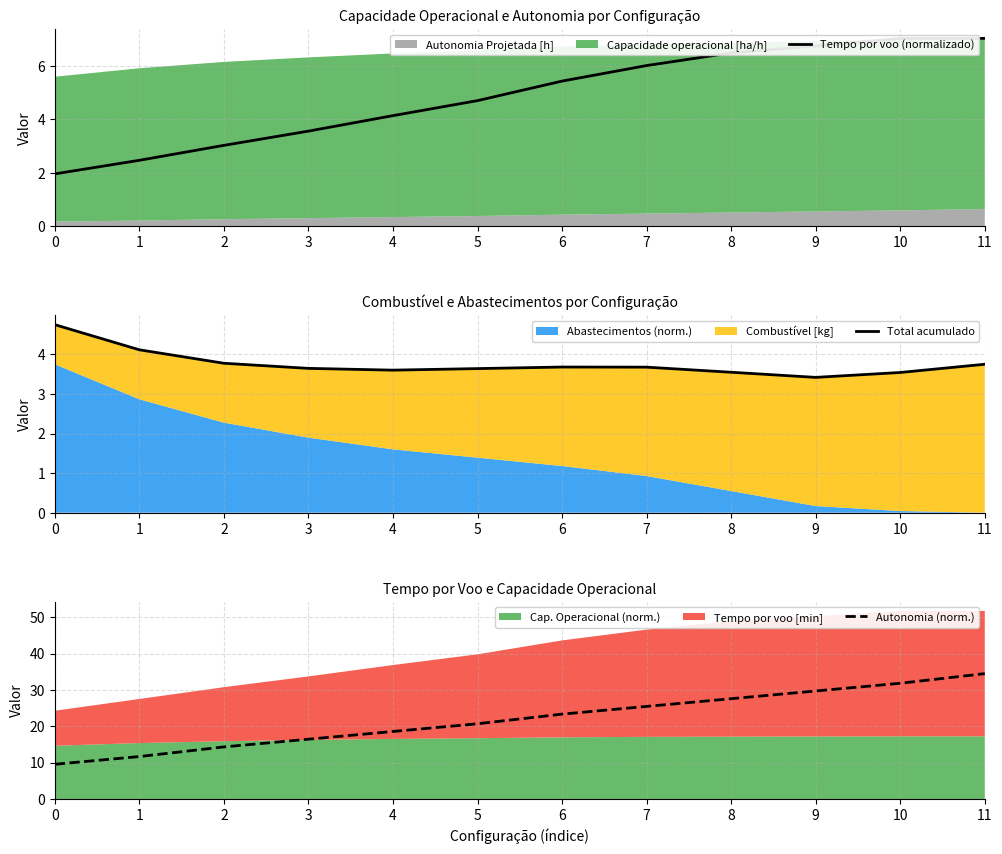

What value does the Tempo por voo (normalizado) series have at 7?

6.0